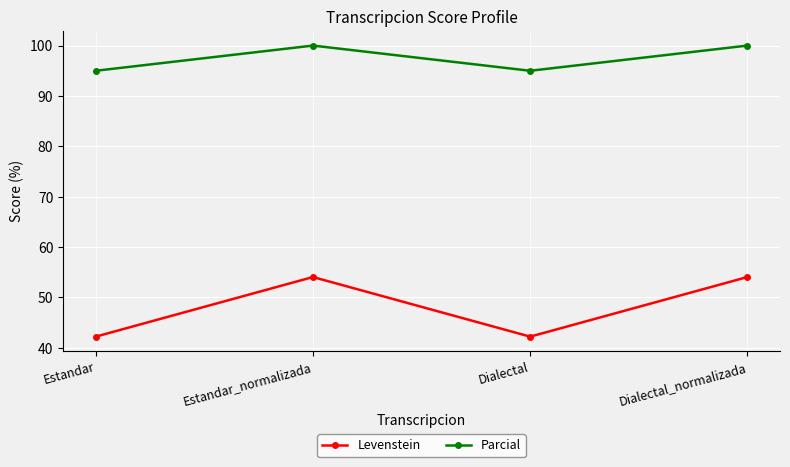

List the series in order of their peak value, highest first.

Parcial, Levenstein